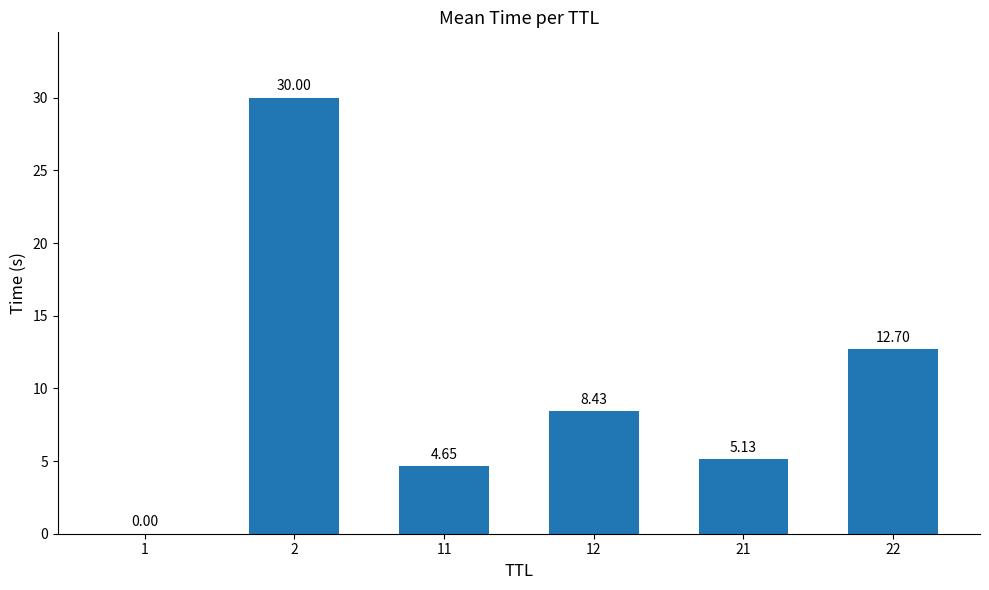

What is the sum of the values at 12 and 11?

13.1